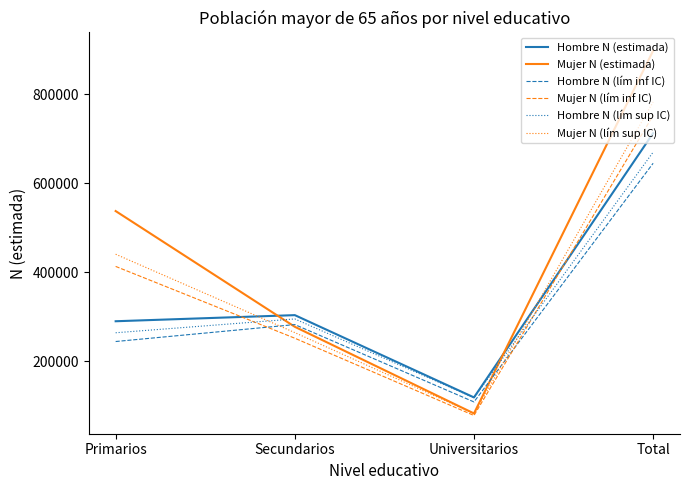

Between Primarios and Secundarios, which series saw the biggest shift?

Mujer N (estimada)